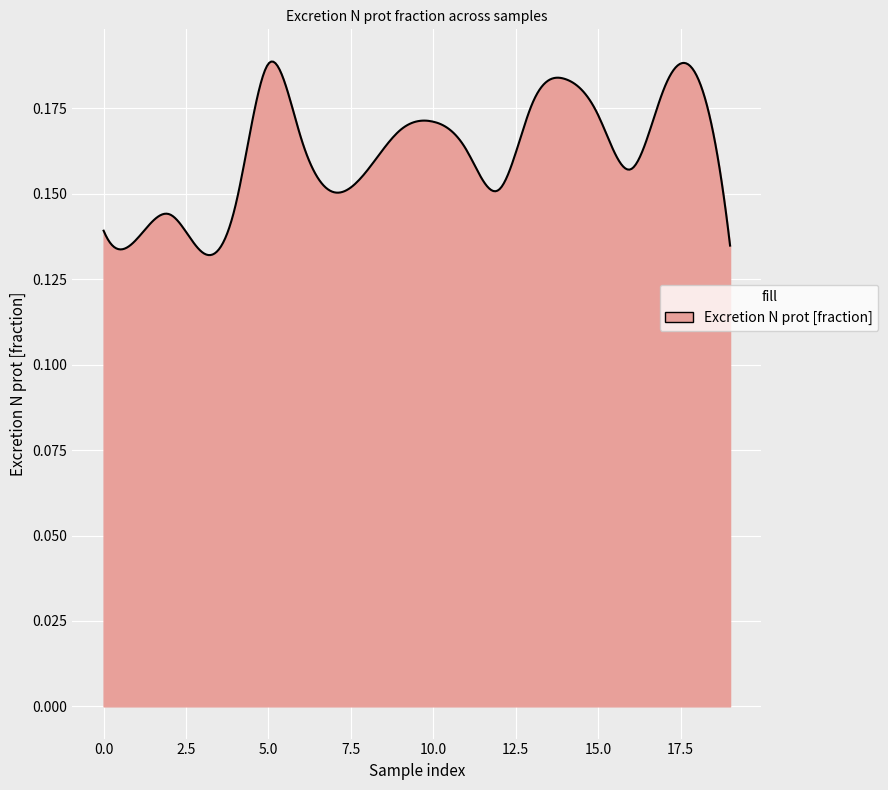

Rank the categories by value from highest to lowest.

5, 18, 14, 17, 13, 15, 10, 9, 6, 11, 16, 8, 12, 7, 4, 2, 0, 1, 19, 3